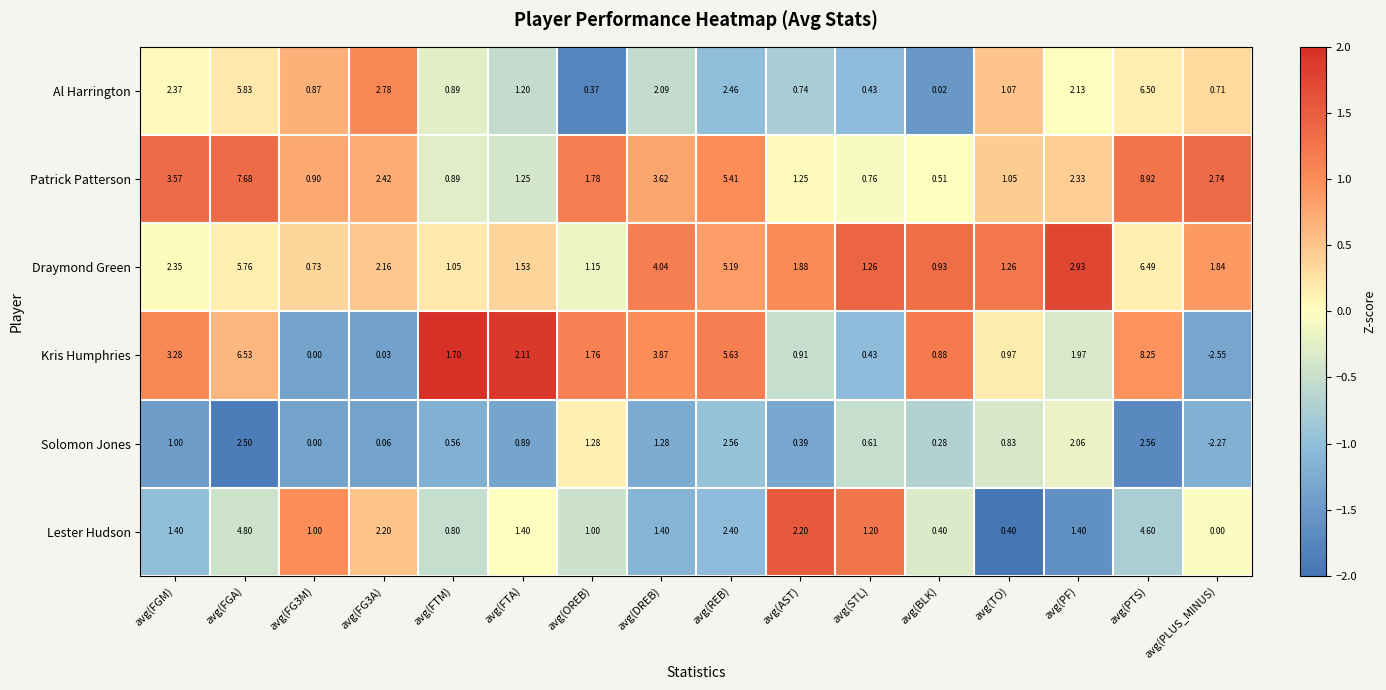

How many categories are shown in the chart?

16